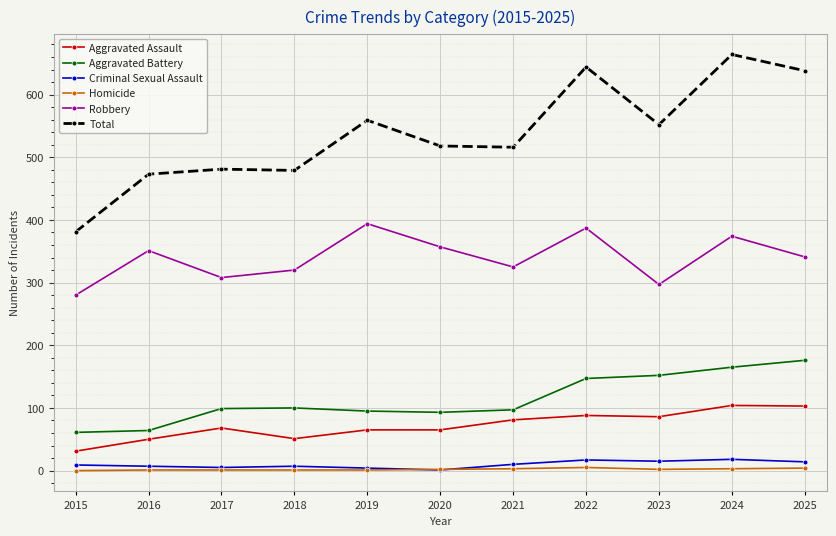

Is it true that Criminal Sexual Assault equals 1 at 2020?

True